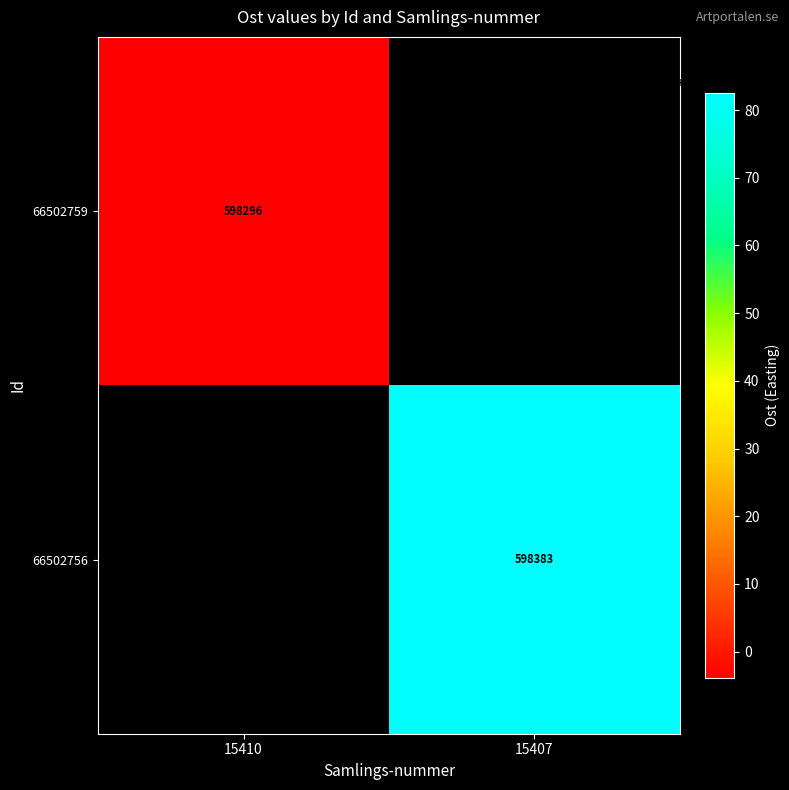

The value of 66502756 at 15407 is 598382.6. True or false?

True